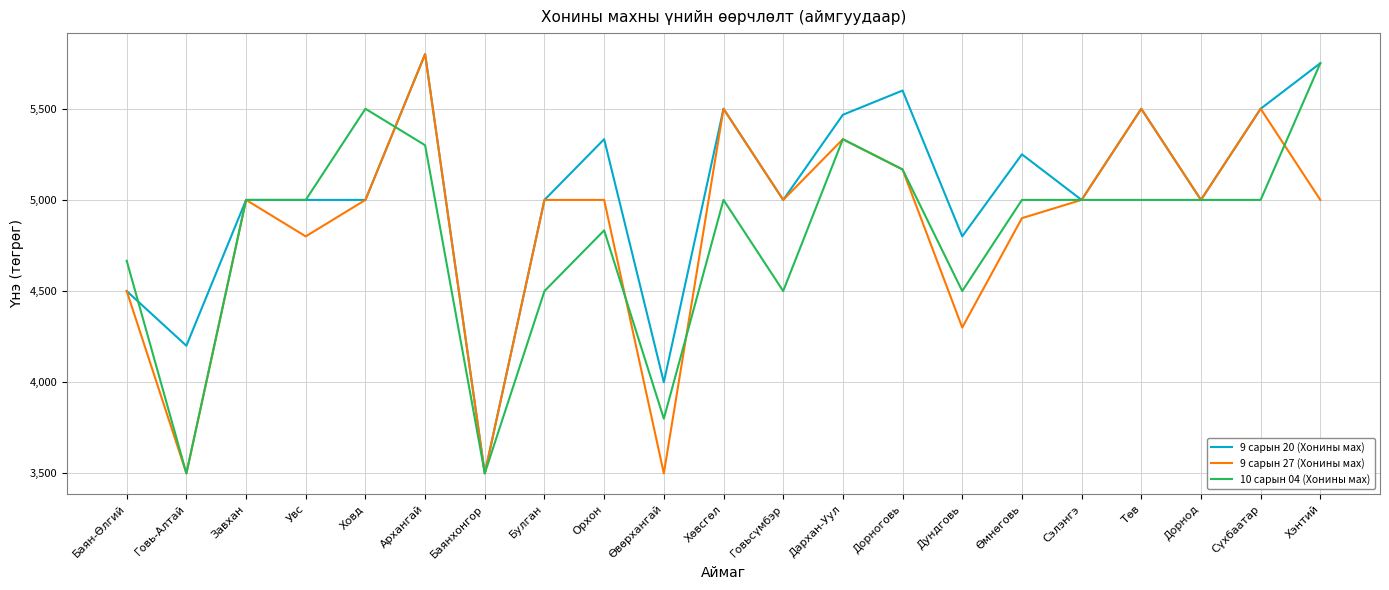

True or false: 9 сарын 20 (Хонины мах) has a value of 5000 at Ховд.

True